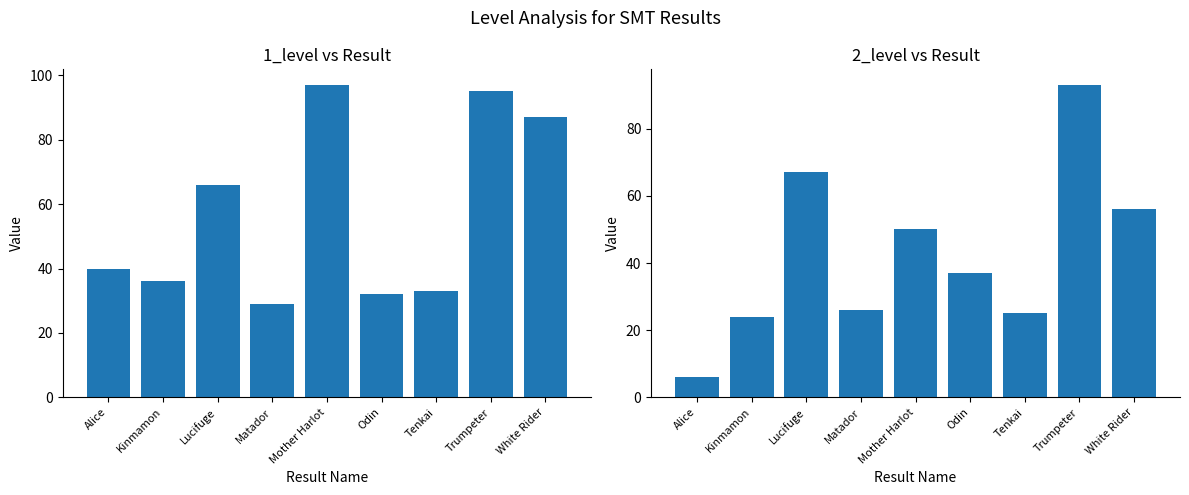

What is the difference between the second highest and minimum values in the 2_level series?

61